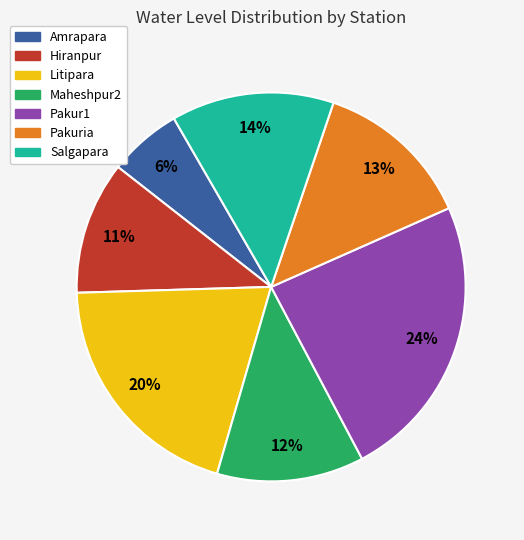

Which category has the biggest portion of the pie?

Pakur1